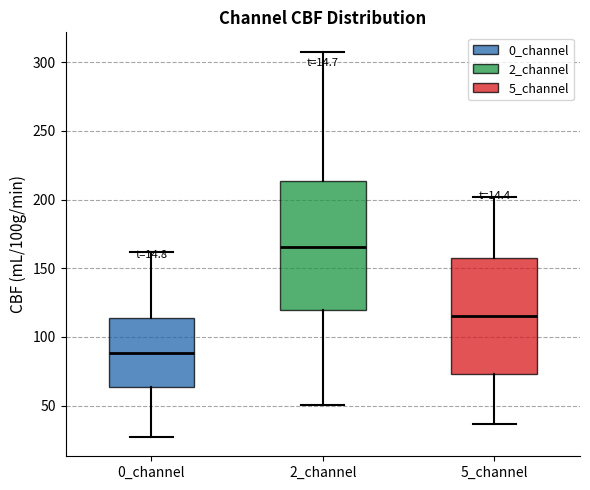

Which box has the highest median line?

2_channel